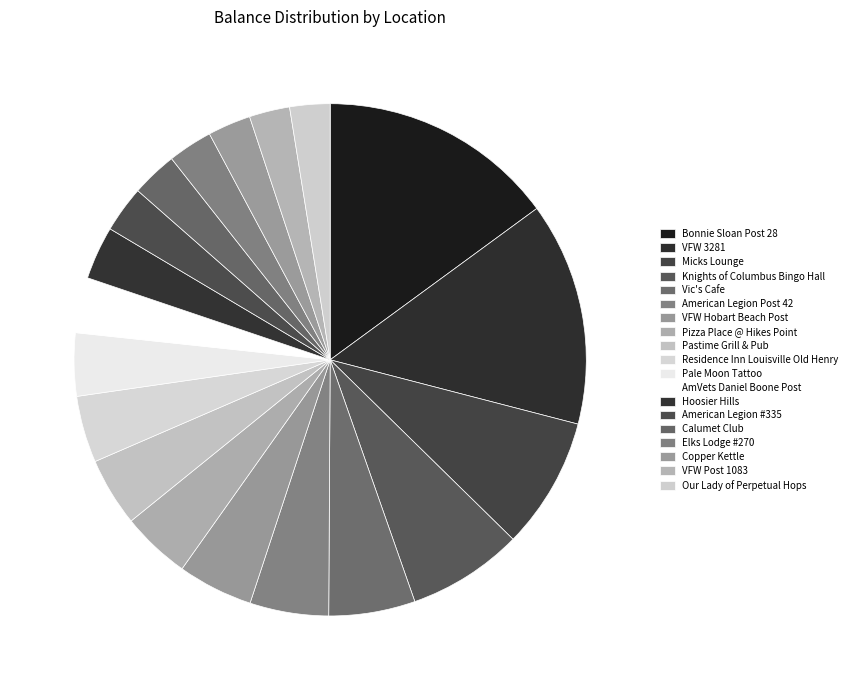

How many slices are in this pie chart?

19